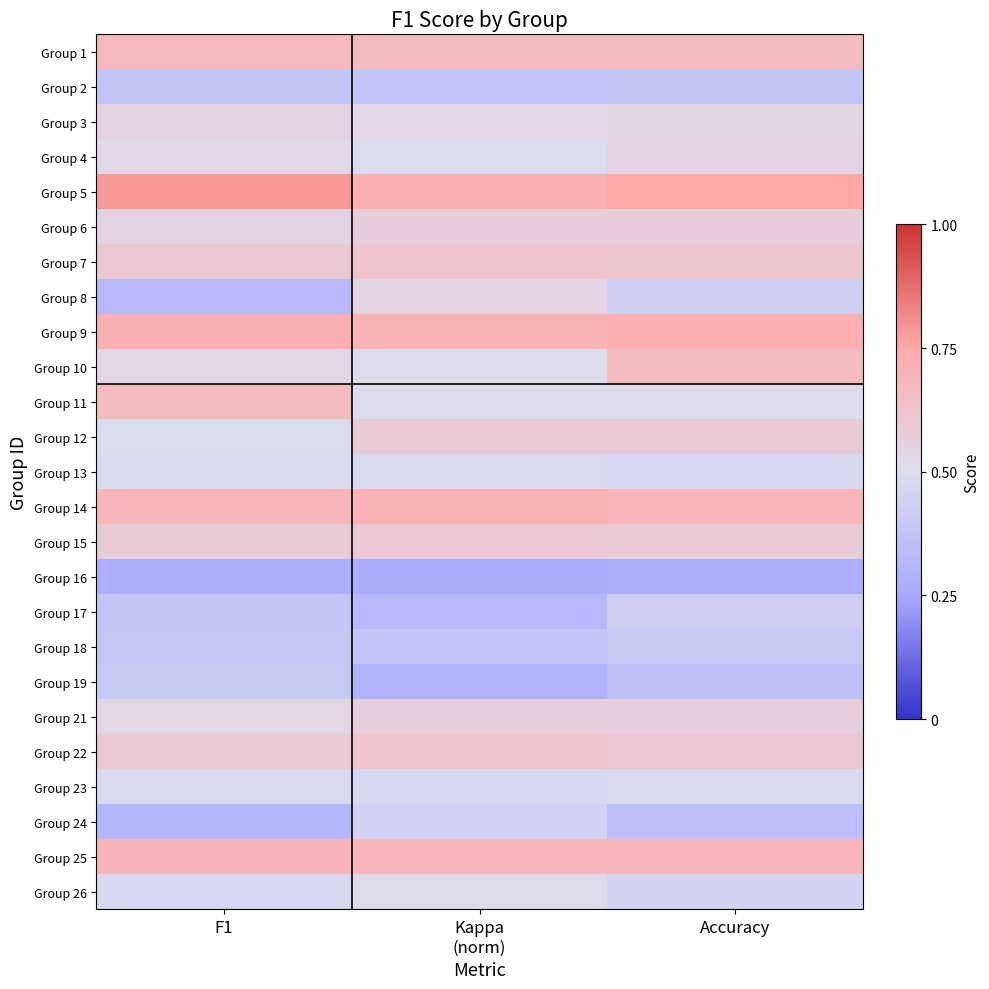

At how many categories does at least one series exceed 0?

3